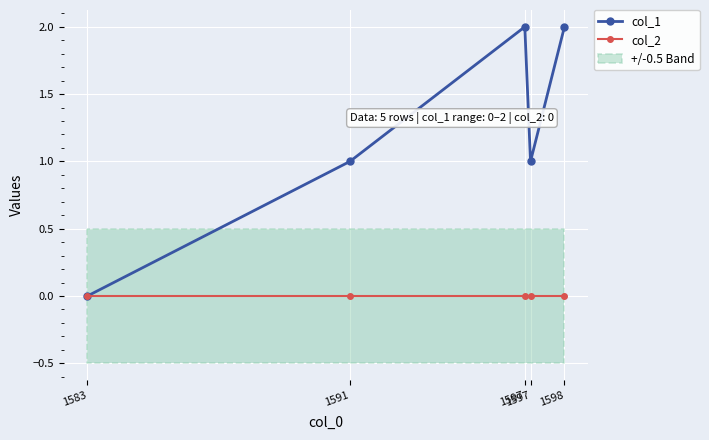

At which label does col_1 reach its peak?

1597